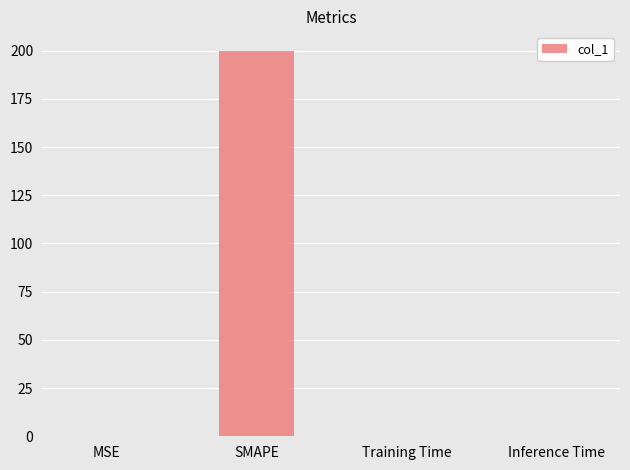

Which label corresponds to the largest value in the chart?

SMAPE